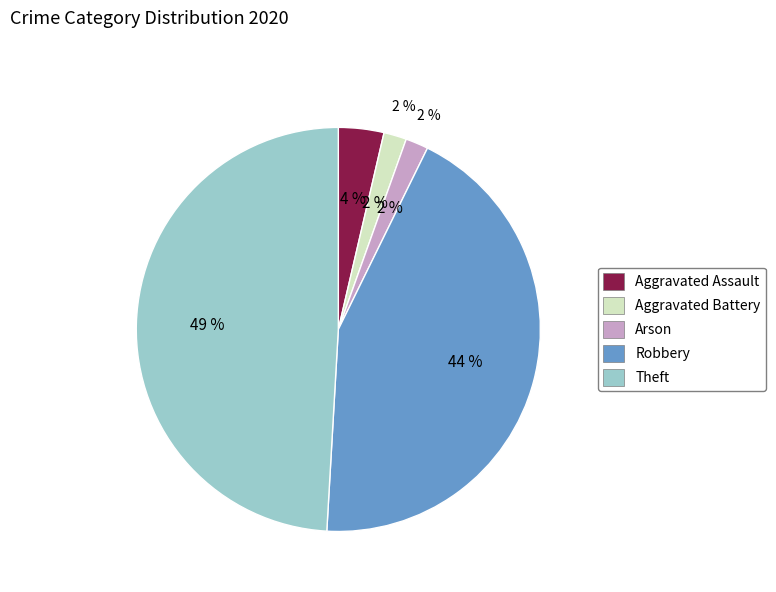

Does Aggravated Battery account for over 50% of the chart?

No